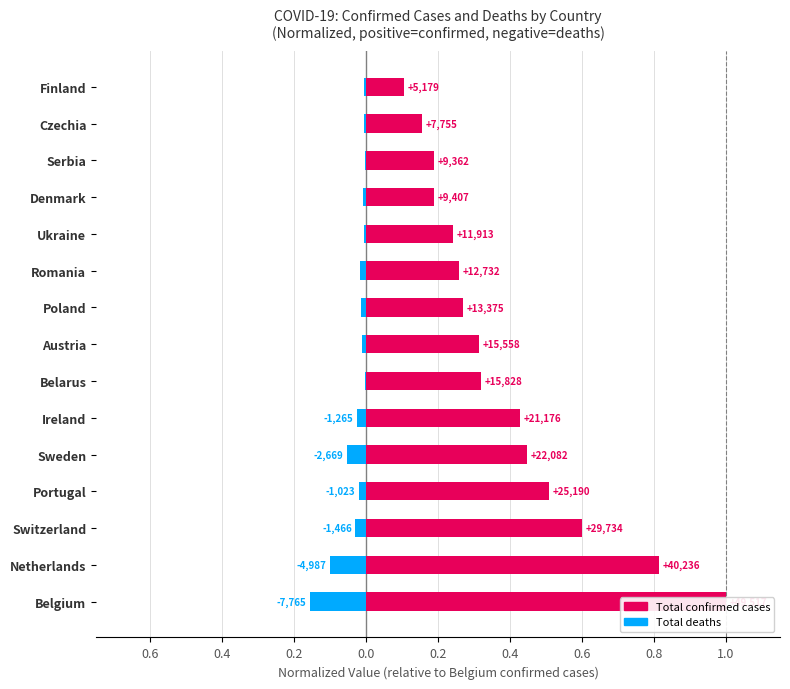

How many Total confirmed cases values are between 0 and 1?

15